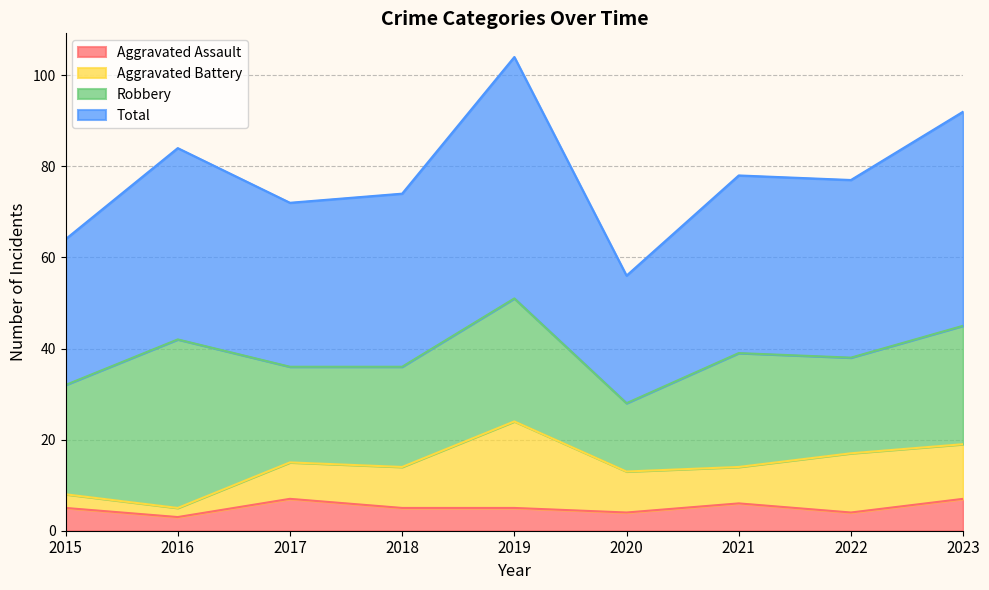

True or false: Aggravated Assault and Total intersect in this chart.

False